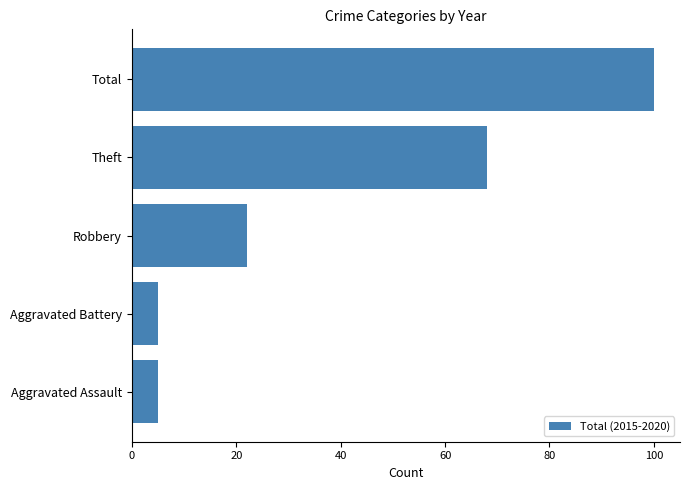

Which has a higher value, Total or Aggravated Assault?

Total